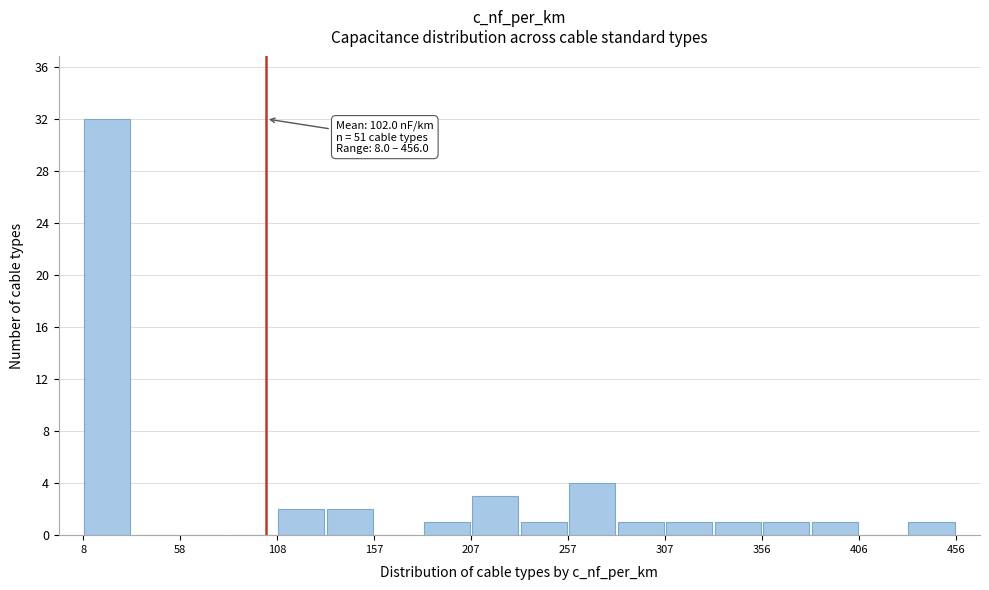

Over which range of the x-axis is the bar tallest?

10 to 35